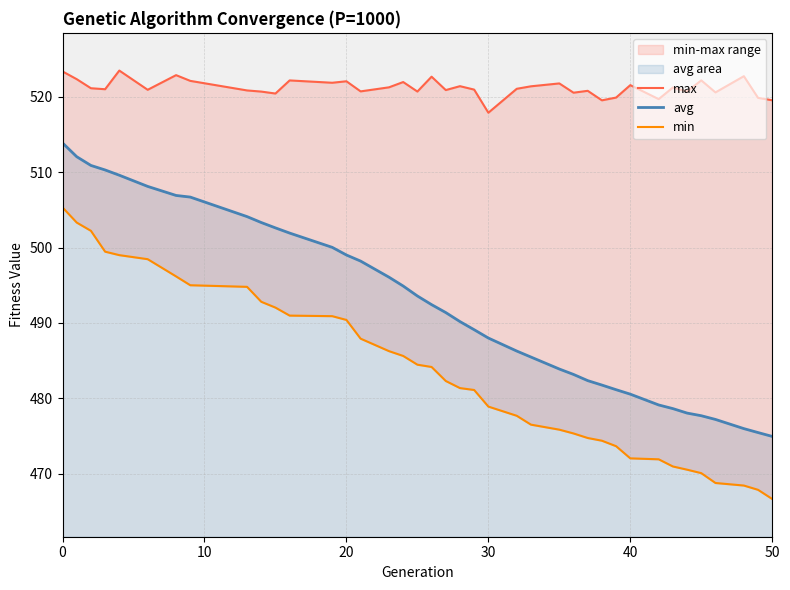

Which series has the largest range (max minus min)?

avg